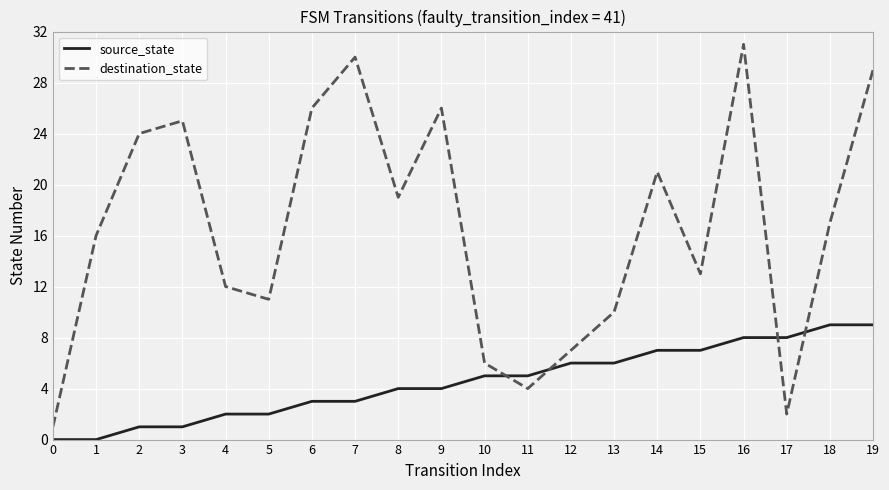

How many values in the source_state series are below 5?

10